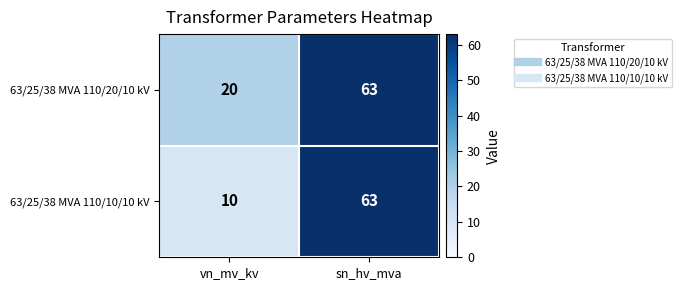

Which series has the widest spread of values?

63/25/38 MVA 110/10/10 kV